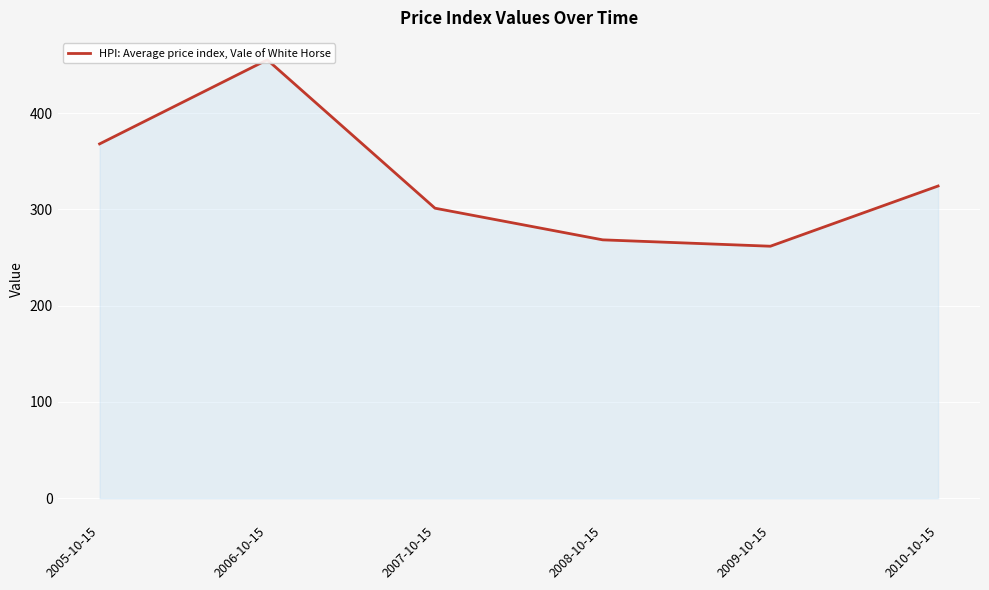

True or false: the data shows 368.1 at 2005-10-15.

True